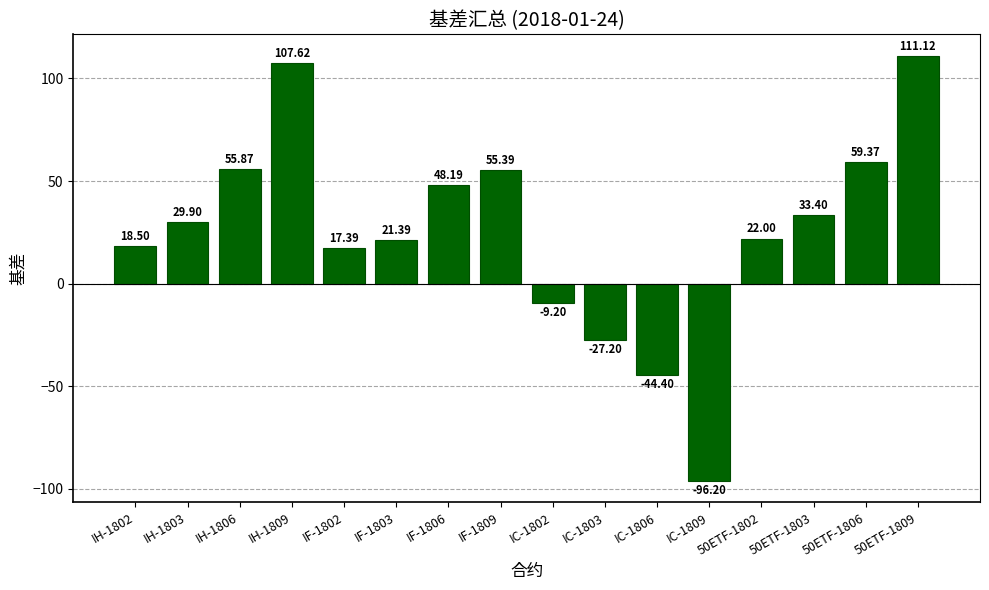

List the labels in order of value, largest first.

50ETF-1809, IH-1809, 50ETF-1806, IH-1806, IF-1809, IF-1806, 50ETF-1803, IH-1803, 50ETF-1802, IF-1803, IH-1802, IF-1802, IC-1802, IC-1803, IC-1806, IC-1809